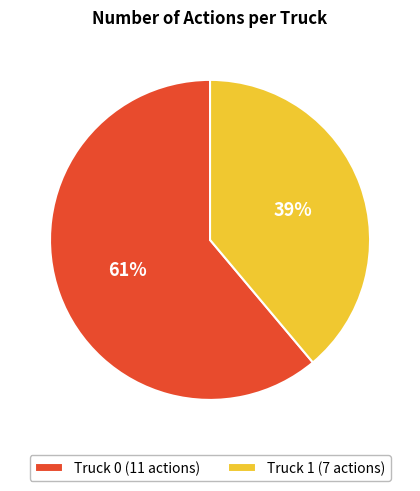

To the nearest percent, what portion does Truck 0 represent?

61%